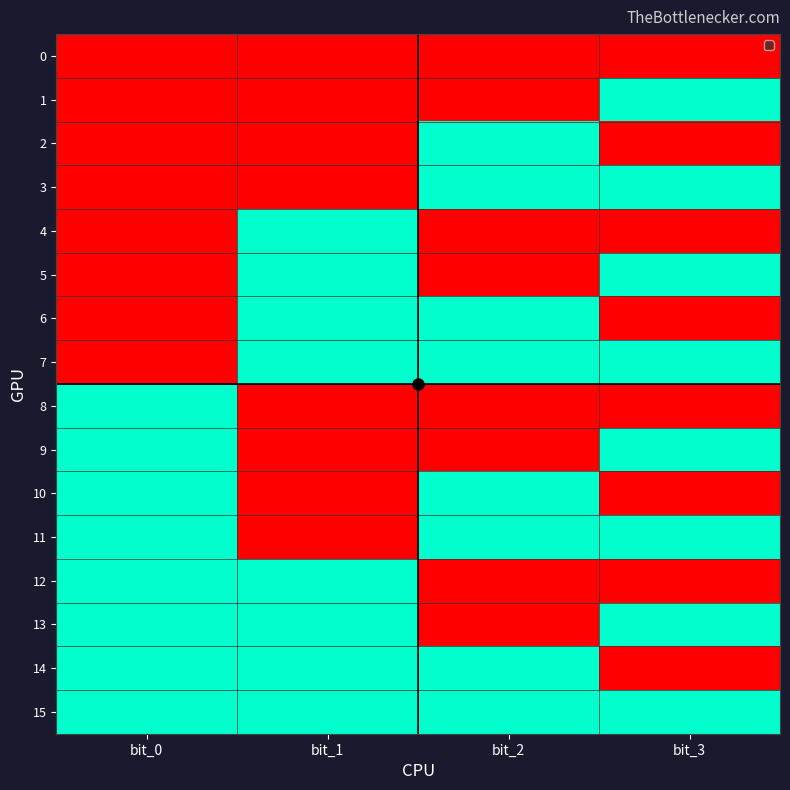

Reading left to right, what are all the values shown in this chart?

0: bit_0=0	bit_1=0	bit_2=0	bit_3=0
1: bit_0=0	bit_1=0	bit_2=0	bit_3=1
2: bit_0=0	bit_1=0	bit_2=1	bit_3=0
3: bit_0=0	bit_1=0	bit_2=1	bit_3=1
4: bit_0=0	bit_1=1	bit_2=0	bit_3=0
5: bit_0=0	bit_1=1	bit_2=0	bit_3=1
6: bit_0=0	bit_1=1	bit_2=1	bit_3=0
7: bit_0=0	bit_1=1	bit_2=1	bit_3=1
8: bit_0=1	bit_1=0	bit_2=0	bit_3=0
9: bit_0=1	bit_1=0	bit_2=0	bit_3=1
10: bit_0=1	bit_1=0	bit_2=1	bit_3=0
11: bit_0=1	bit_1=0	bit_2=1	bit_3=1
12: bit_0=1	bit_1=1	bit_2=0	bit_3=0
13: bit_0=1	bit_1=1	bit_2=0	bit_3=1
14: bit_0=1	bit_1=1	bit_2=1	bit_3=0
15: bit_0=1	bit_1=1	bit_2=1	bit_3=1